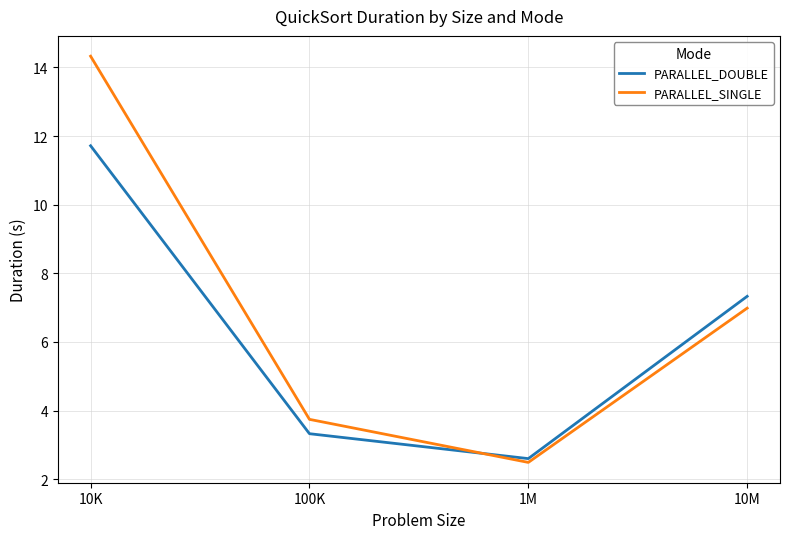

What is the difference between the PARALLEL_SINGLE values at 1M and 10K?

11.8